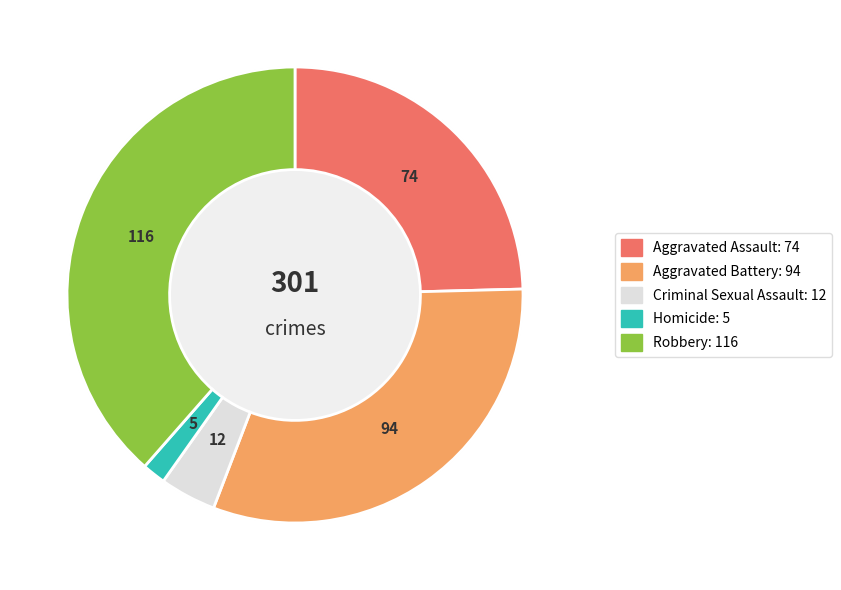

Is it true that Robbery is 39% of the pie?

True